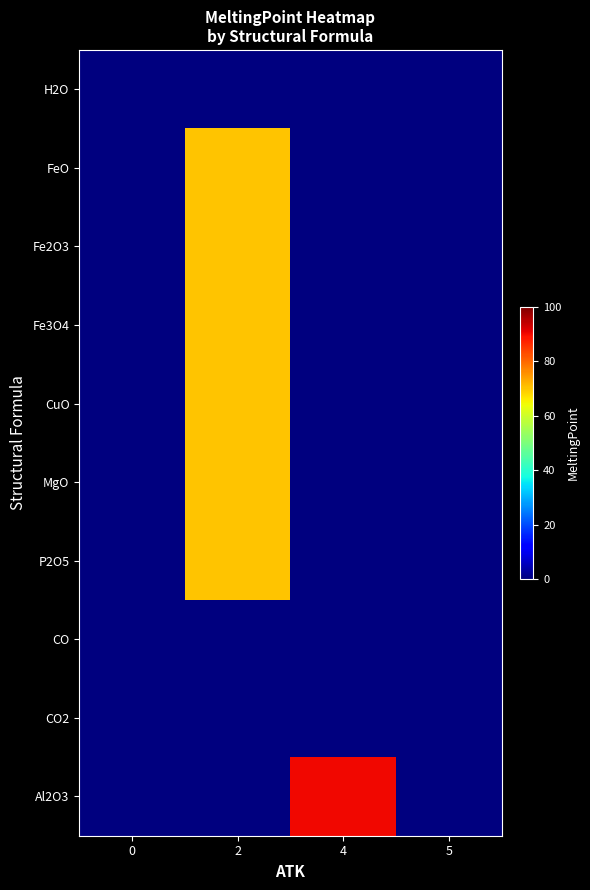

Reading left to right, extract all data points from this chart.

row_0: 0	0	0	0
row_1: 0	70	0	0
row_2: 0	70	0	0
row_3: 0	70	0	0
row_4: 0	70	0	0
row_5: 0	70	0	0
row_6: 0	70	0	0
row_7: 0	0	0	0
row_8: 0	0	0	0
row_9: 0	0	90	0